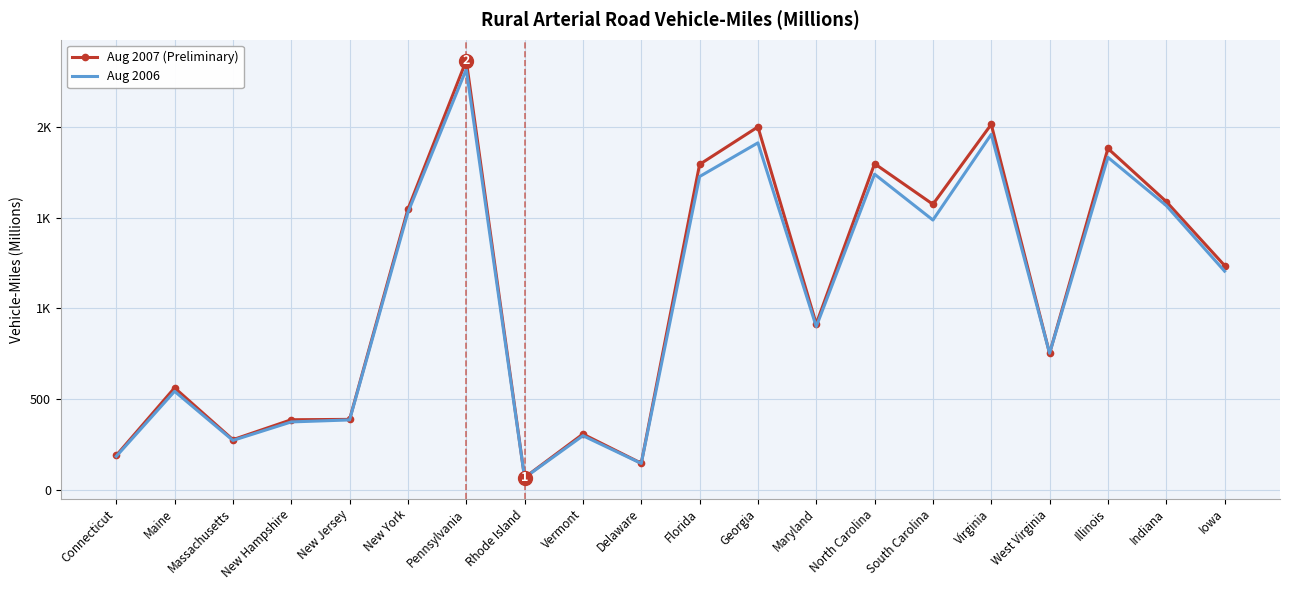

What are all the series names shown in the legend?

Aug 2007 (Preliminary), Aug 2006